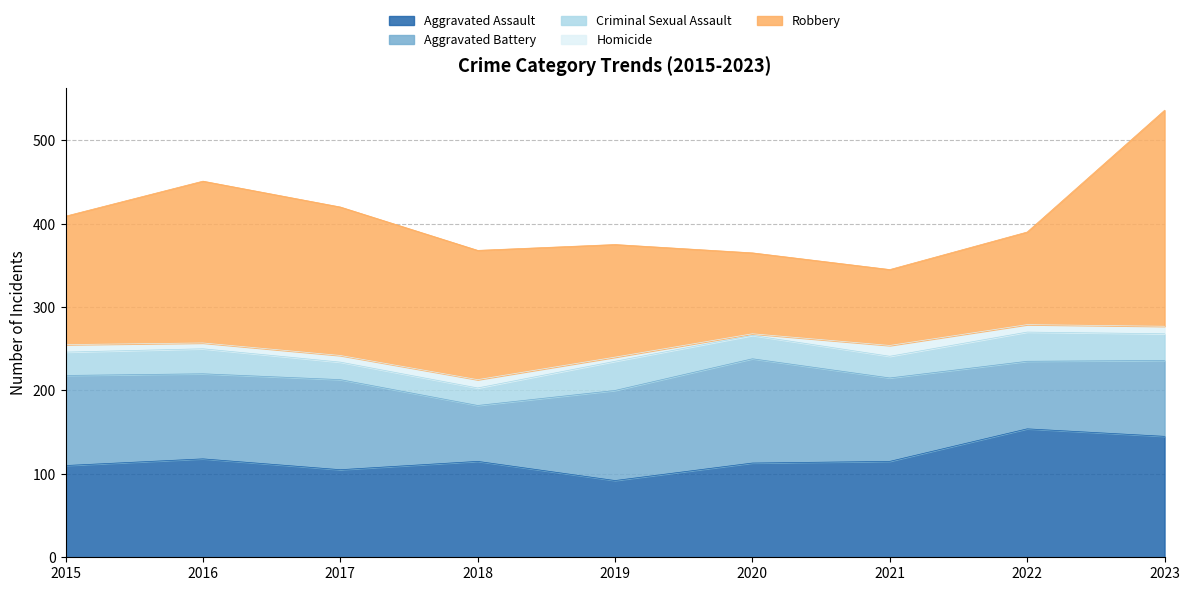

What are all the series names shown in the legend?

Aggravated Assault, Aggravated Battery, Criminal Sexual Assault, Homicide, Robbery